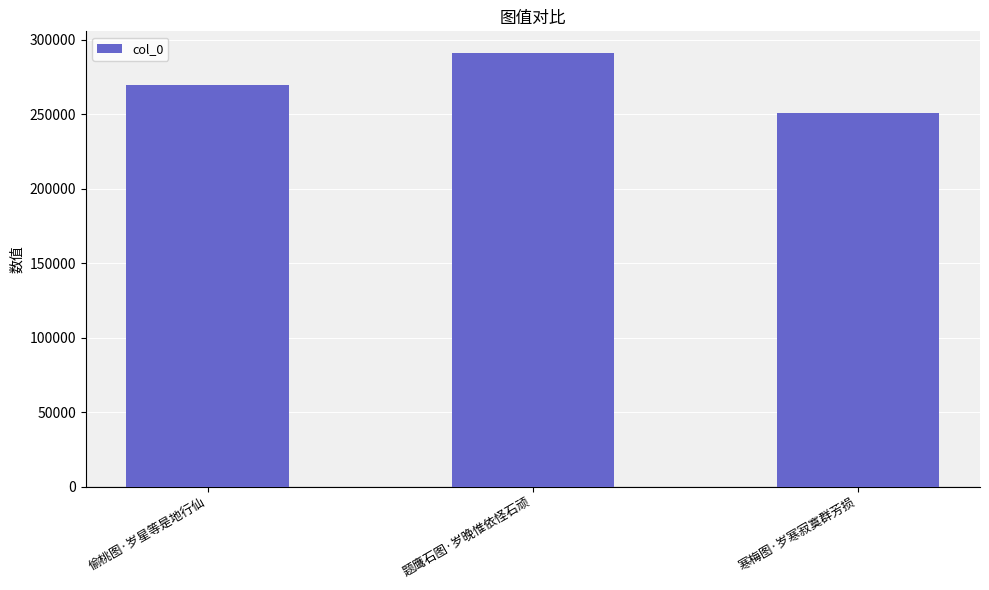

Reading left to right, extract all data points from this chart.

269460	291122	250879